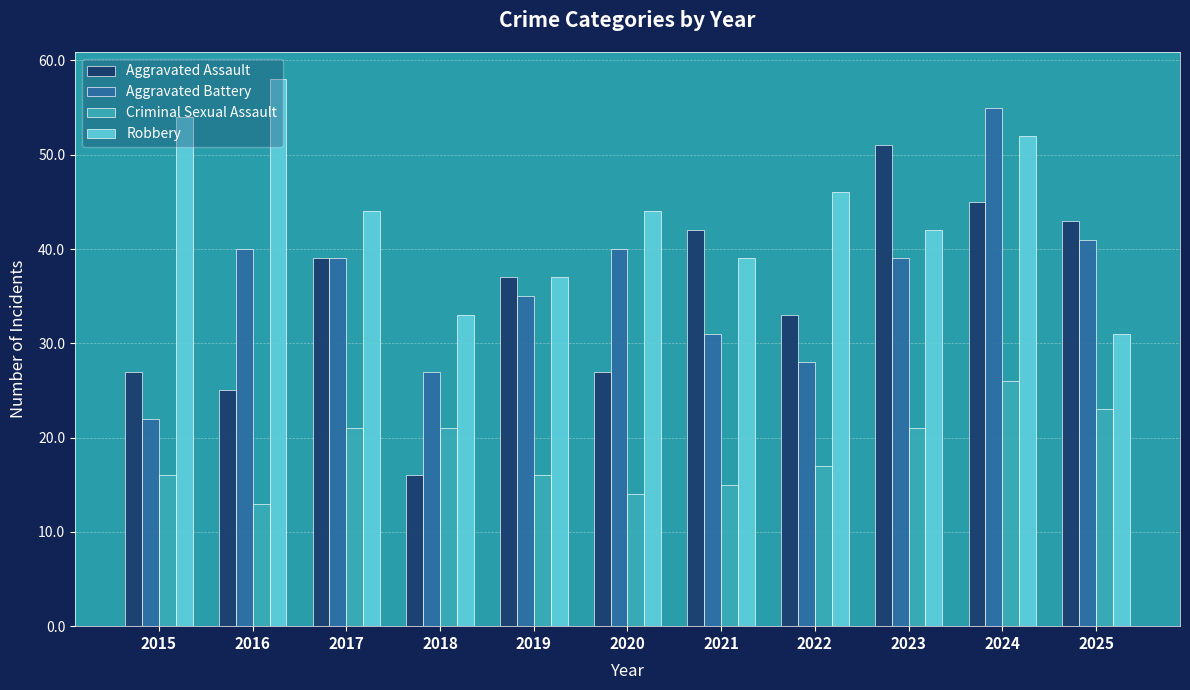

What is the value of the Criminal Sexual Assault bar at the 4th from the left?

21